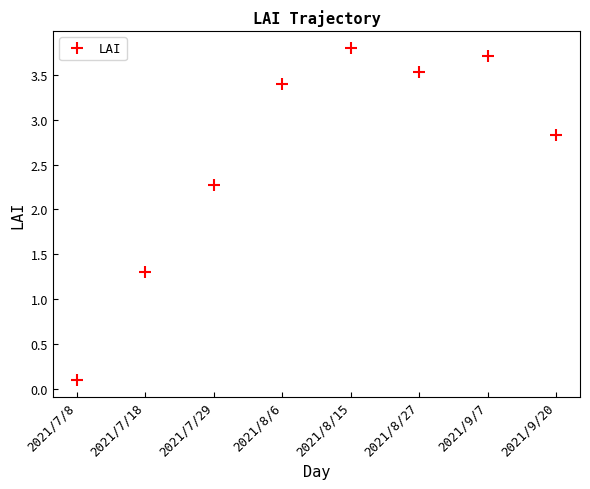

How many distinct data groups are displayed?

1